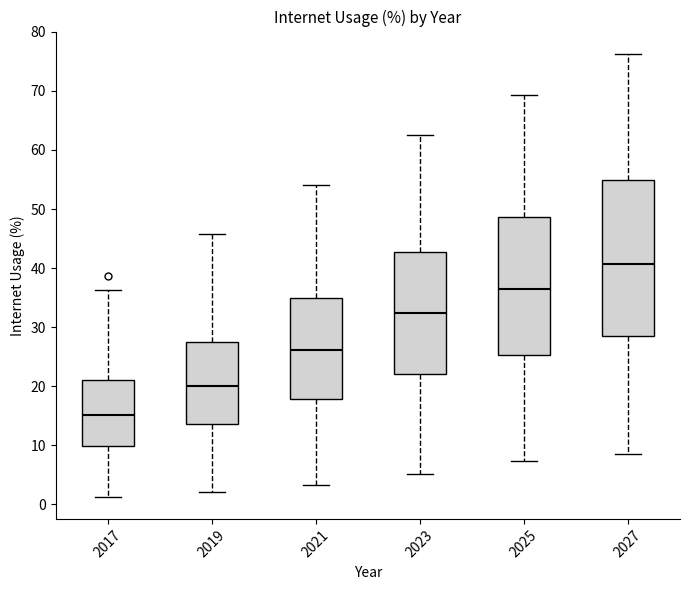

Comparing the boxes themselves (not the whiskers), which one is the tallest?

2027